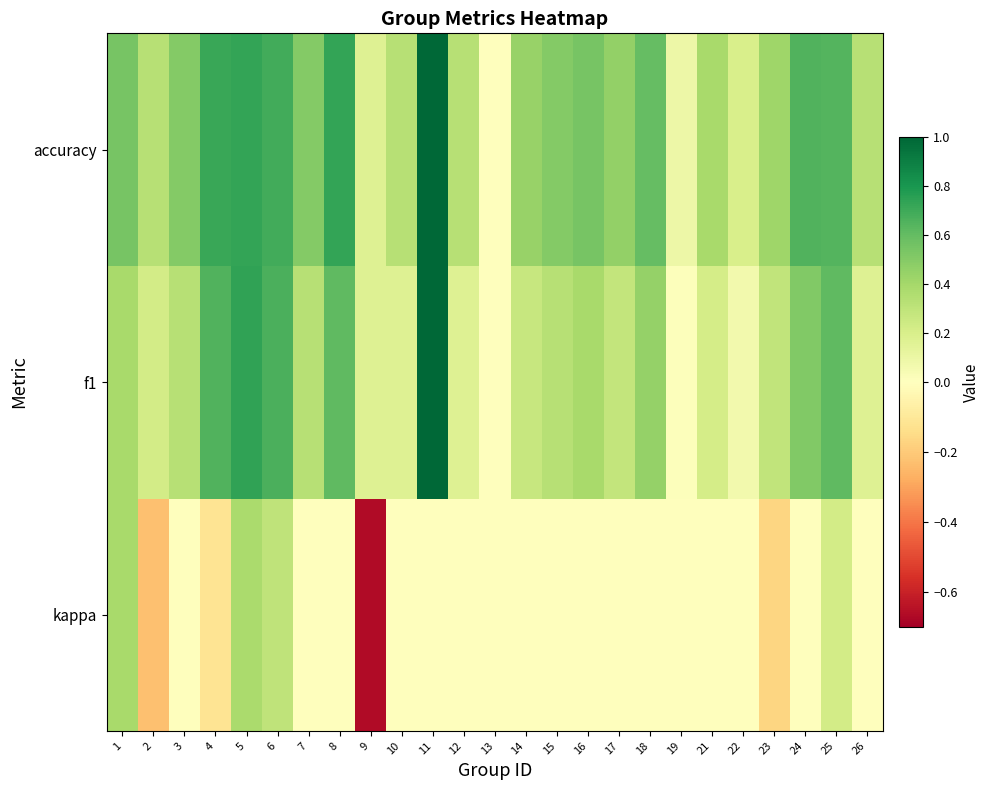

Reading left to right, what are all the values shown in this chart?

kappa: 1=0.4	2=-0.2	3=0.0	4=-0.1	5=0.4	6=0.3	7=0.0	8=0.0	9=-0.7	10=0.0	11=0.0	12=0.0	13=0.0	14=0.0	15=0.0	16=0.0	17=0.0	18=0.0	19=0.0	21=0.0	22=0.0	23=-0.2	24=0.0	25=0.2	26=0.0
f1: 1=0.4	2=0.2	3=0.3	4=0.7	5=0.7	6=0.7	7=0.3	8=0.6	9=0.2	10=0.2	11=1.0	12=0.2	13=0.0	14=0.3	15=0.3	16=0.4	17=0.3	18=0.5	19=0.0	21=0.2	22=0.1	23=0.3	24=0.5	25=0.6	26=0.2
accuracy: 1=0.5	2=0.3	3=0.5	4=0.7	5=0.7	6=0.7	7=0.5	8=0.7	9=0.2	10=0.3	11=1.0	12=0.3	13=0.0	14=0.4	15=0.5	16=0.5	17=0.5	18=0.6	19=0.1	21=0.4	22=0.2	23=0.4	24=0.7	25=0.6	26=0.3